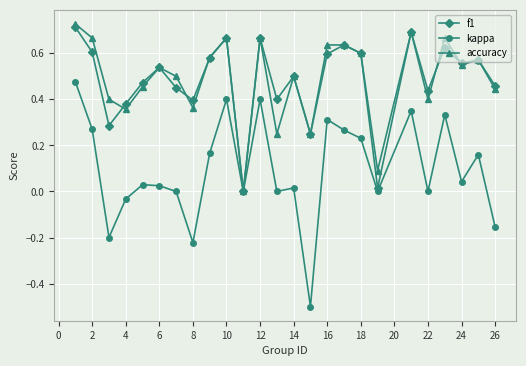

What are all the series names shown in the legend?

f1, kappa, accuracy